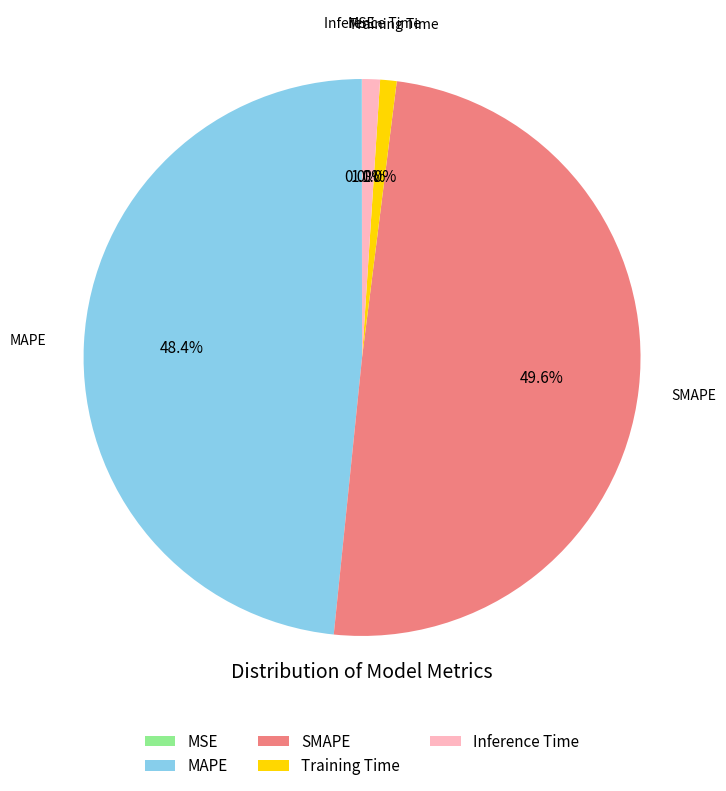

Which category has the biggest portion of the pie?

SMAPE